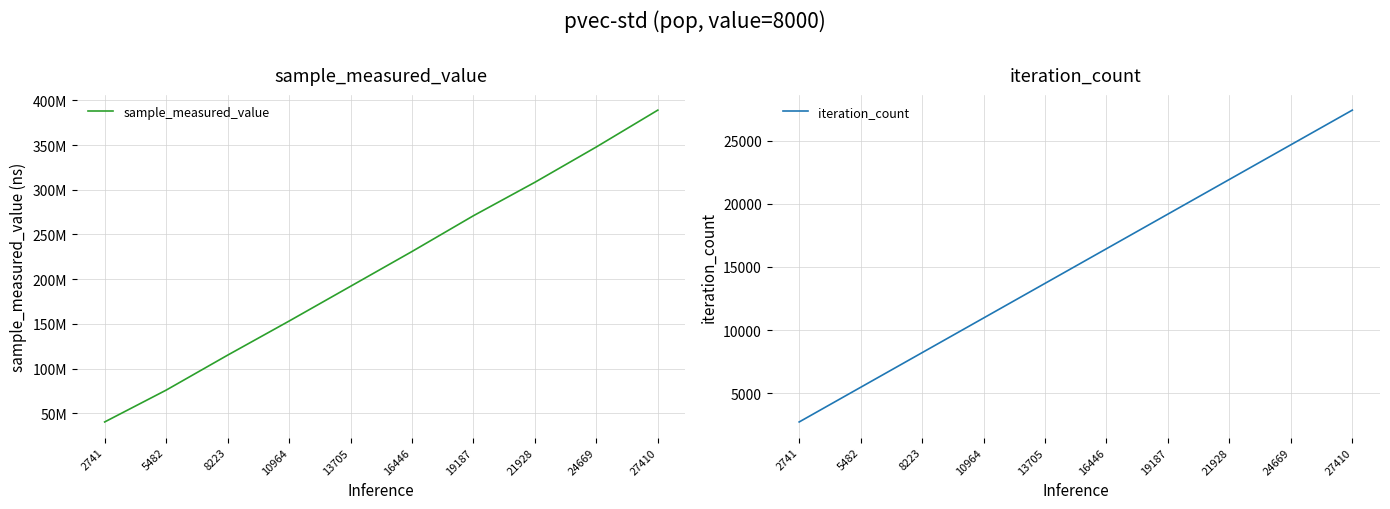

How many lines are shown in the chart?

2